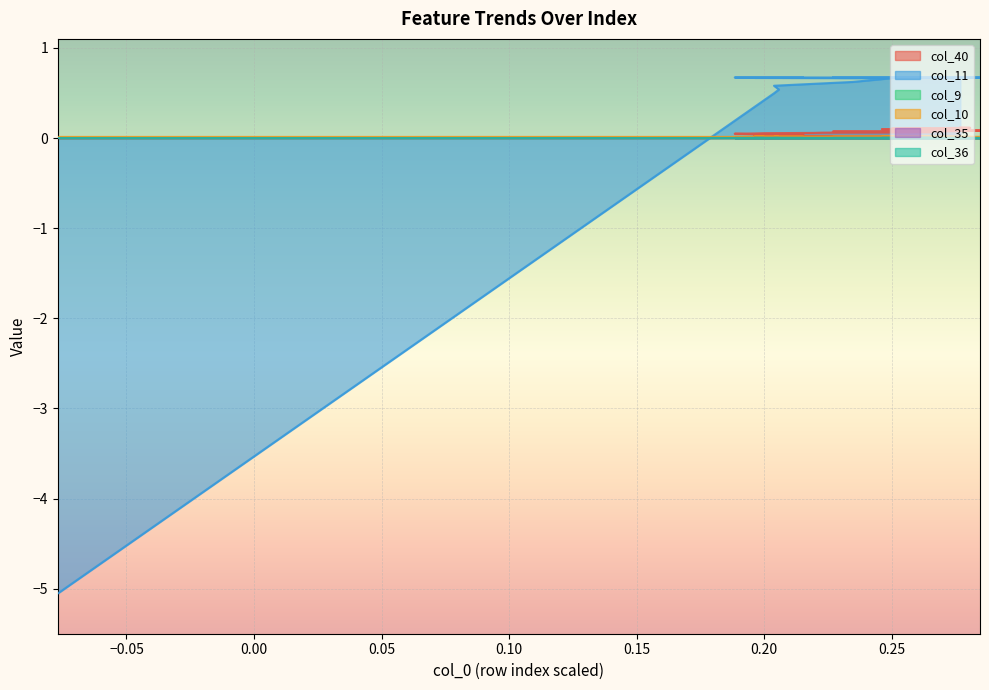

What is the value of the col_11 point at the 23rd from the left?

0.7